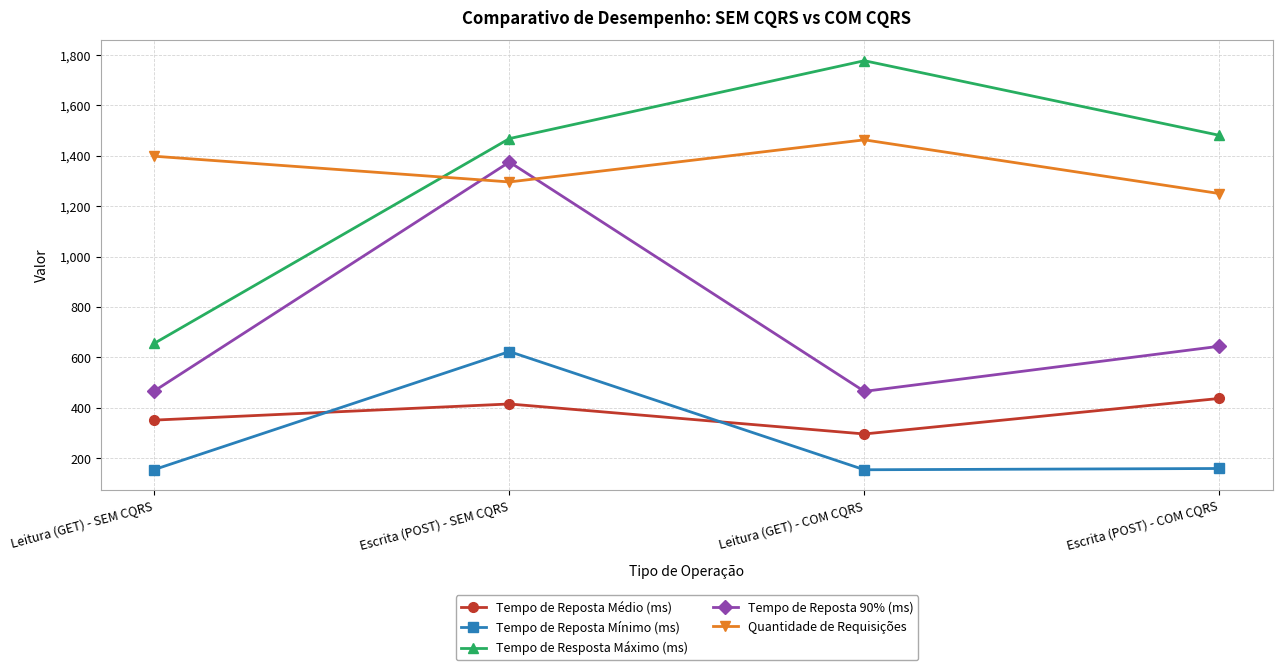

True or false: Tempo de Resposta Máximo (ms) and Tempo de Reposta 90% (ms) intersect in this chart.

False